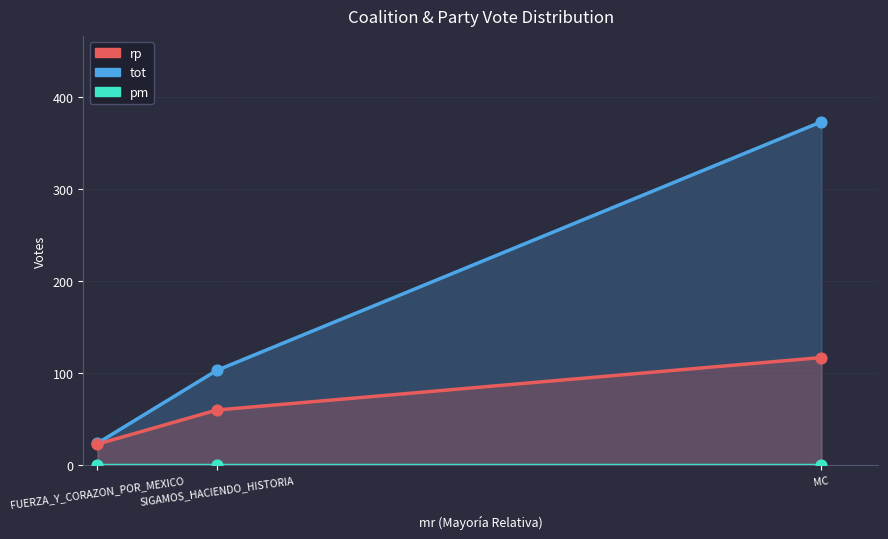

What are all the series names shown in the legend?

tot, rp, pm